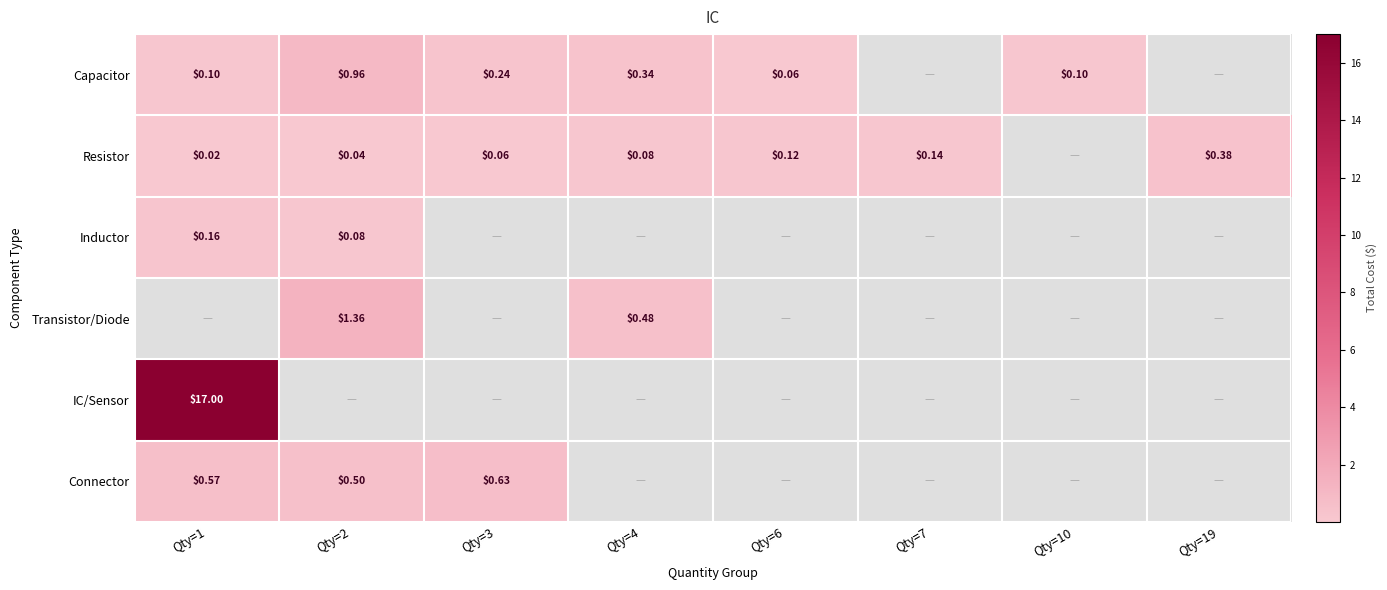

Which label corresponds to the largest value in the chart?

Qty=1